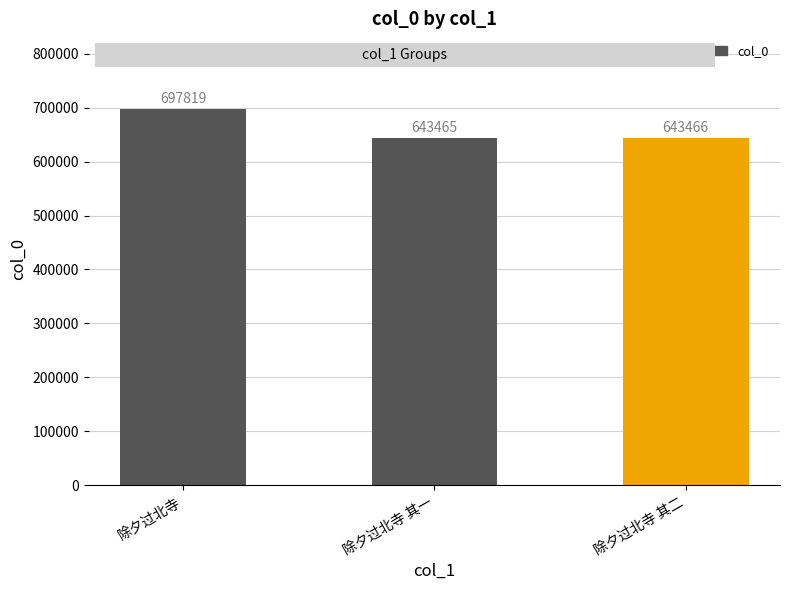

The value at 除夕过北寺 is 697819. True or false?

True